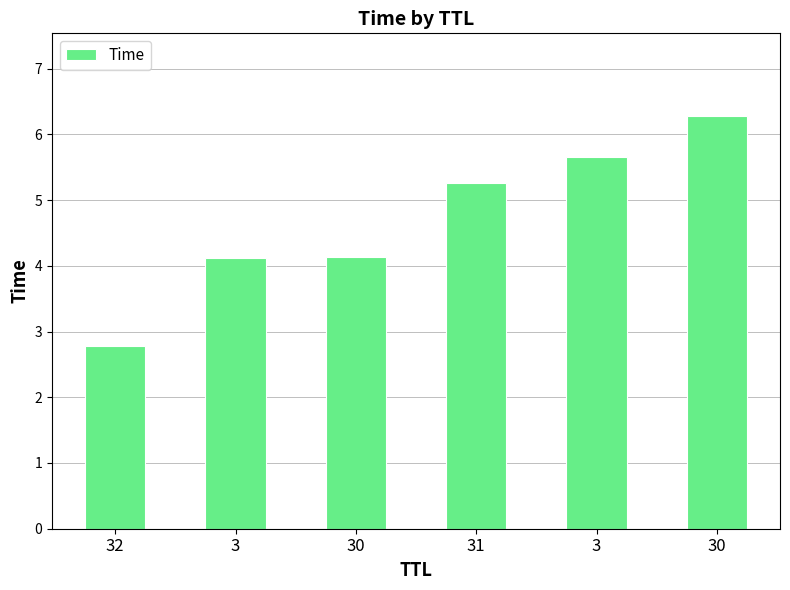

Are the bars horizontal?

No